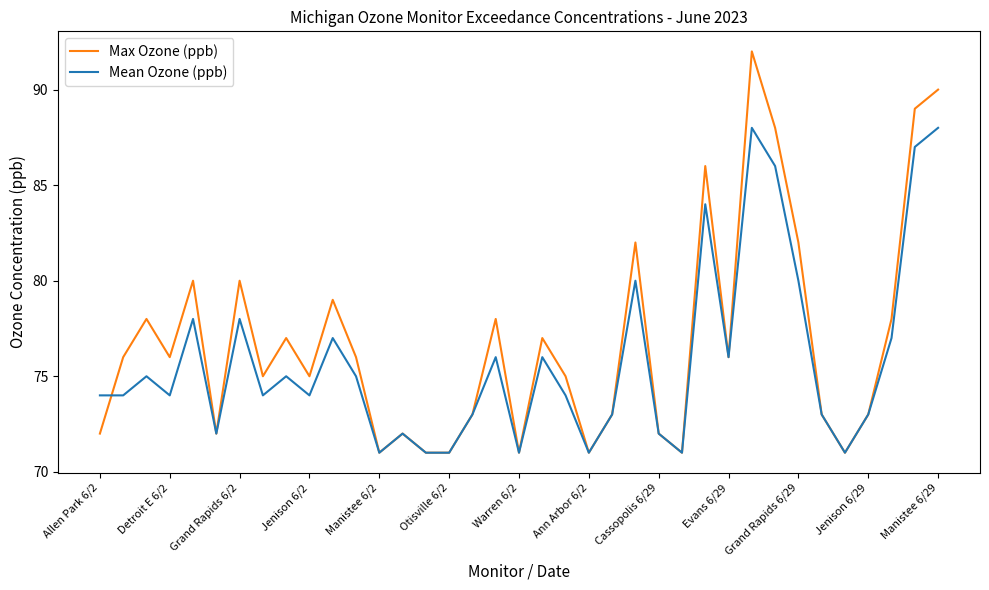

What is the difference between the second highest and minimum values in the Max Ozone (ppb) series?

19